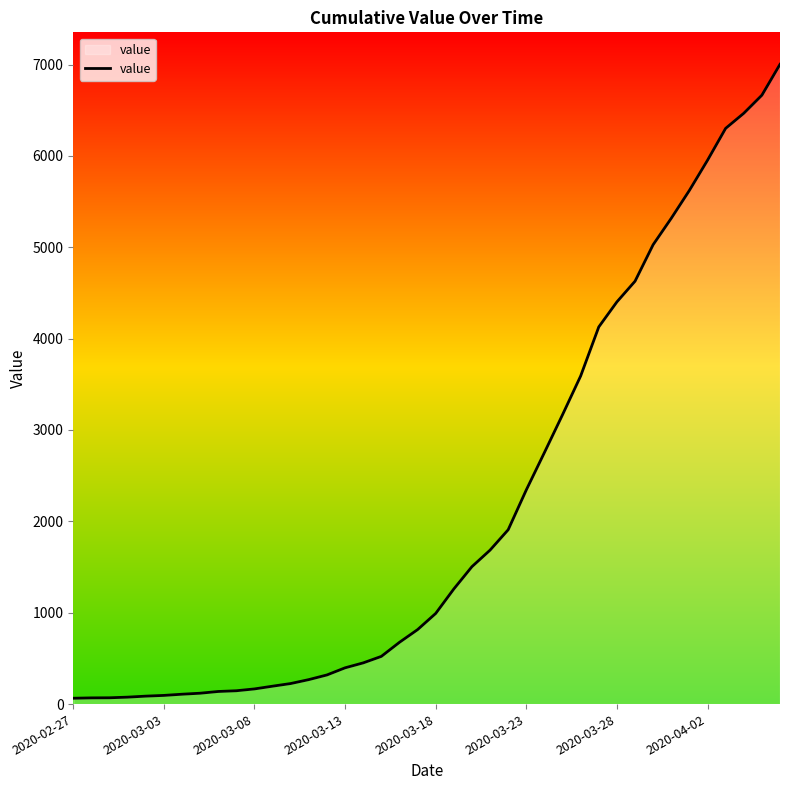

What is the greatest value displayed?

7002